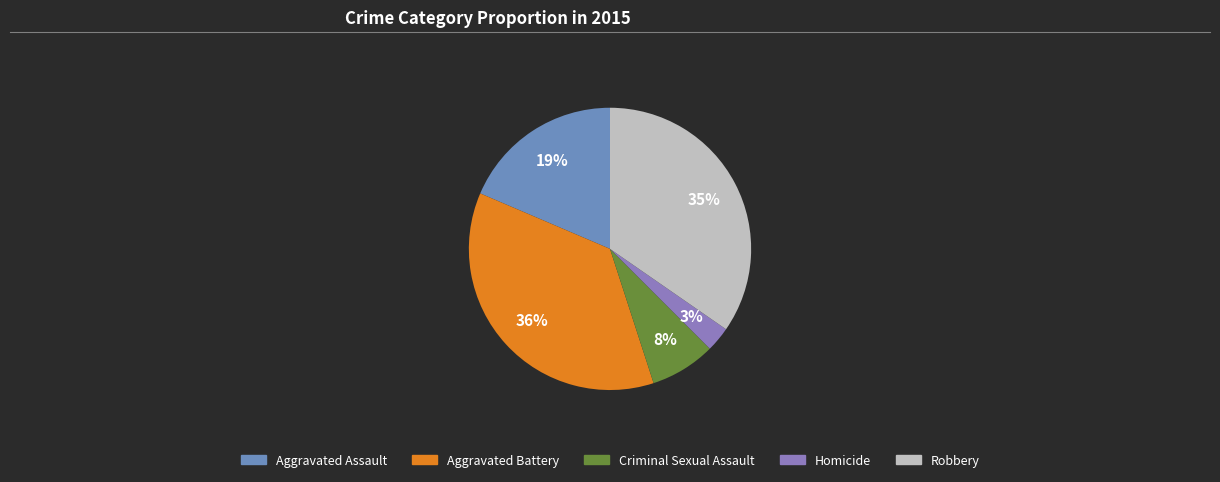

To the nearest percent, what is the average slice percentage?

20%